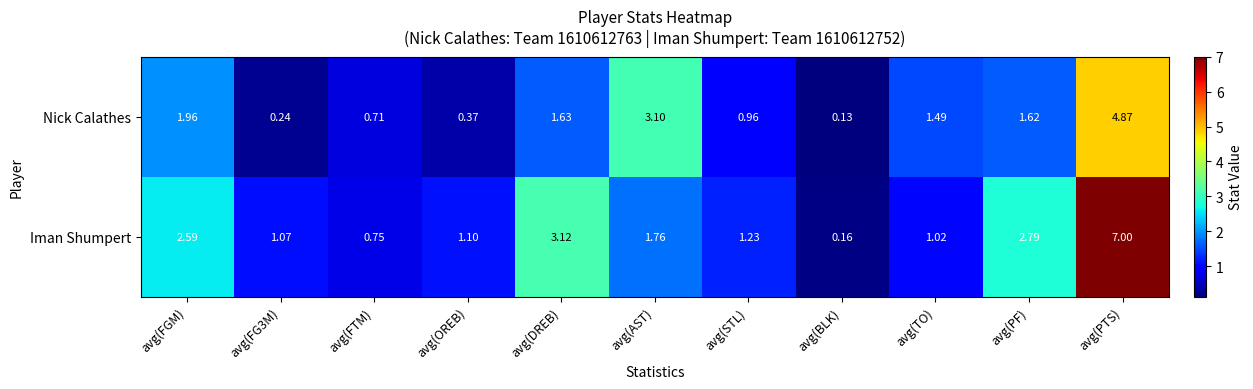

At which label is Nick Calathes closest to 2?

avg(FGM)